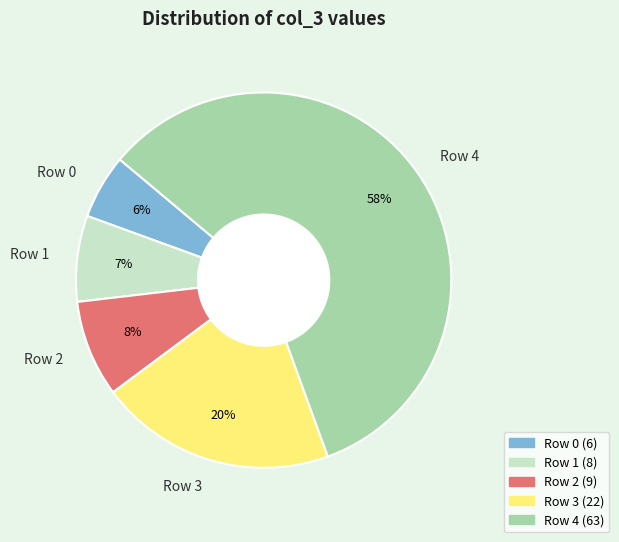

Which slice represents more than half of the pie?

Row 4